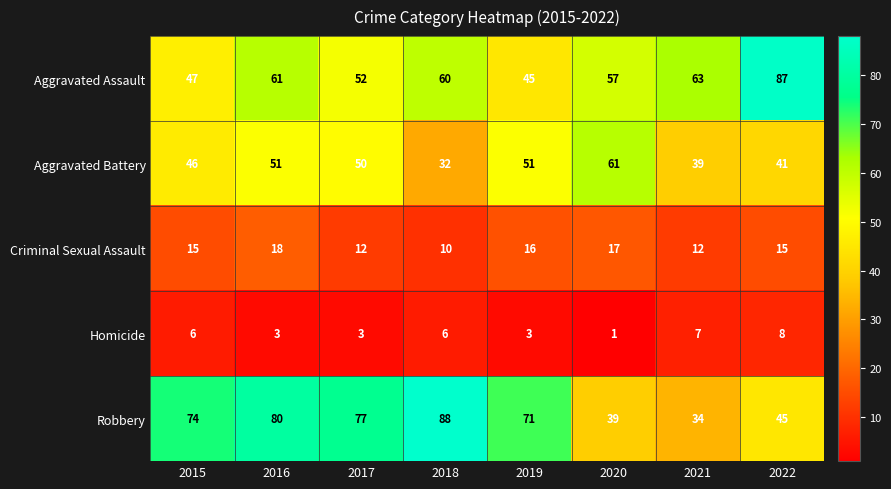

At 2021, list the series in order from smallest to largest.

Homicide, Criminal Sexual Assault, Robbery, Aggravated Battery, Aggravated Assault